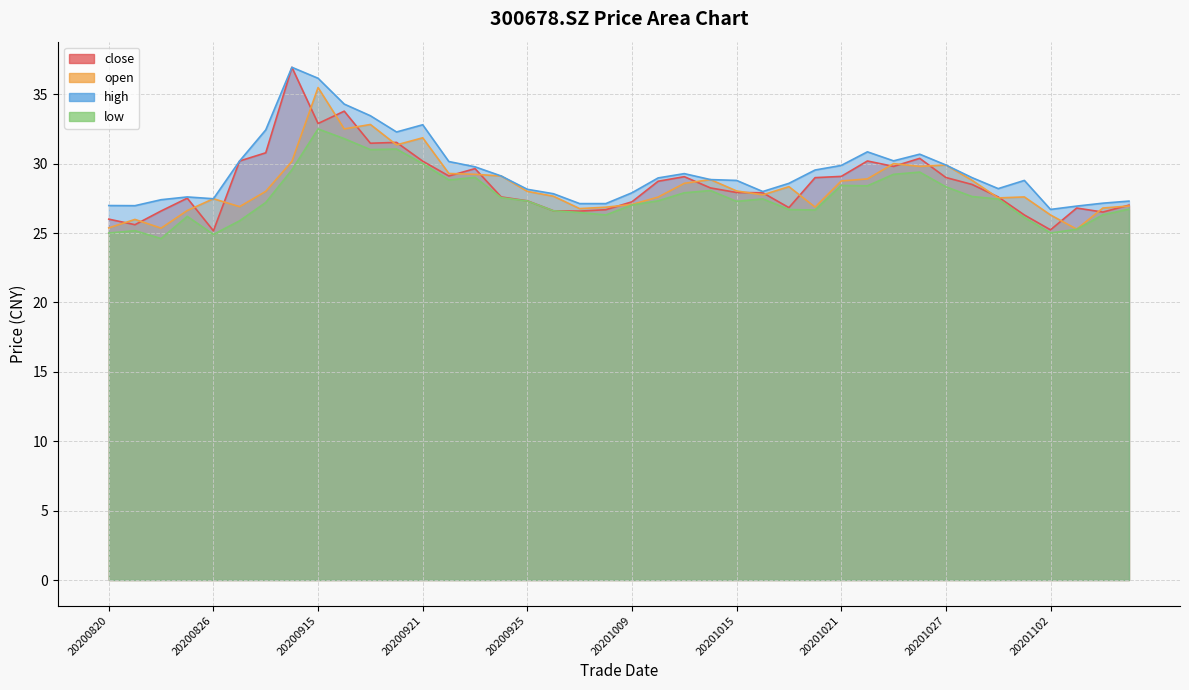

Rank the categories by open value from lowest to highest.

20201103, 20200824, 20200820, 20200821, 20201102, 20200825, 20200929, 20201104, 20200930, 20201020, 20200910, 20201105, 20201009, 20200826, 20201029, 20201012, 20201030, 20200928, 20201016, 20200911, 20200925, 20201015, 20201019, 20201013, 20201021, 20201028, 20201014, 20201022, 20200924, 20200923, 20200922, 20201026, 20201027, 20201023, 20200914, 20200918, 20200921, 20200916, 20200917, 20200915